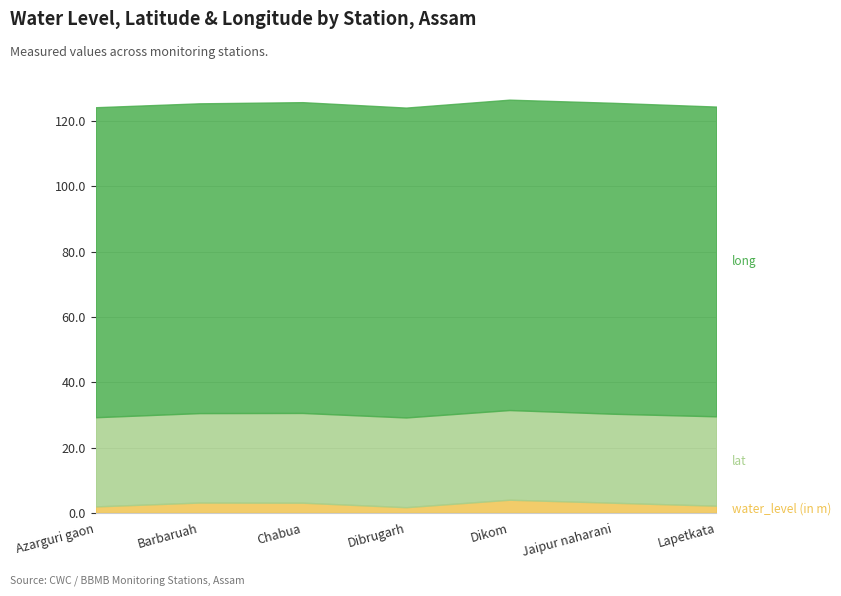

At which label is water_level (in m) closest to 2?

Azarguri gaon